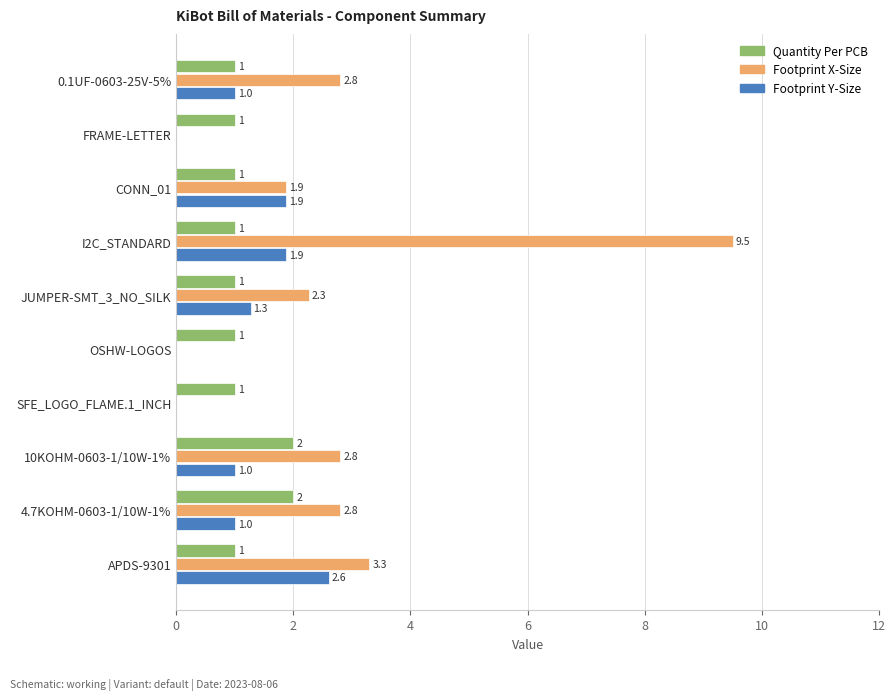

Which category has the highest value across all series?

I2C_STANDARD